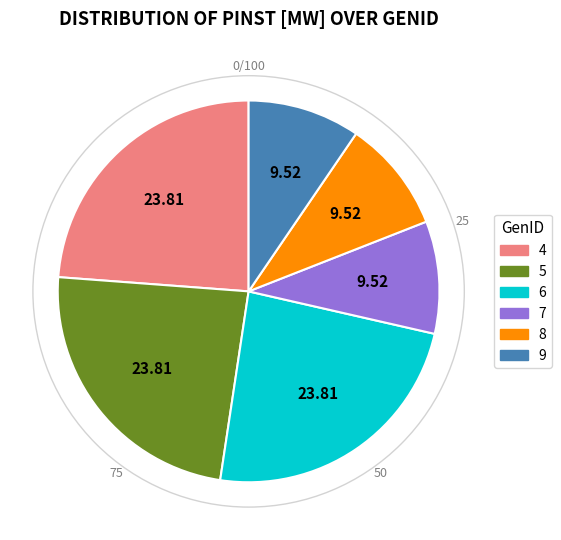

Do 6 and 5 together represent more than half of the pie?

No